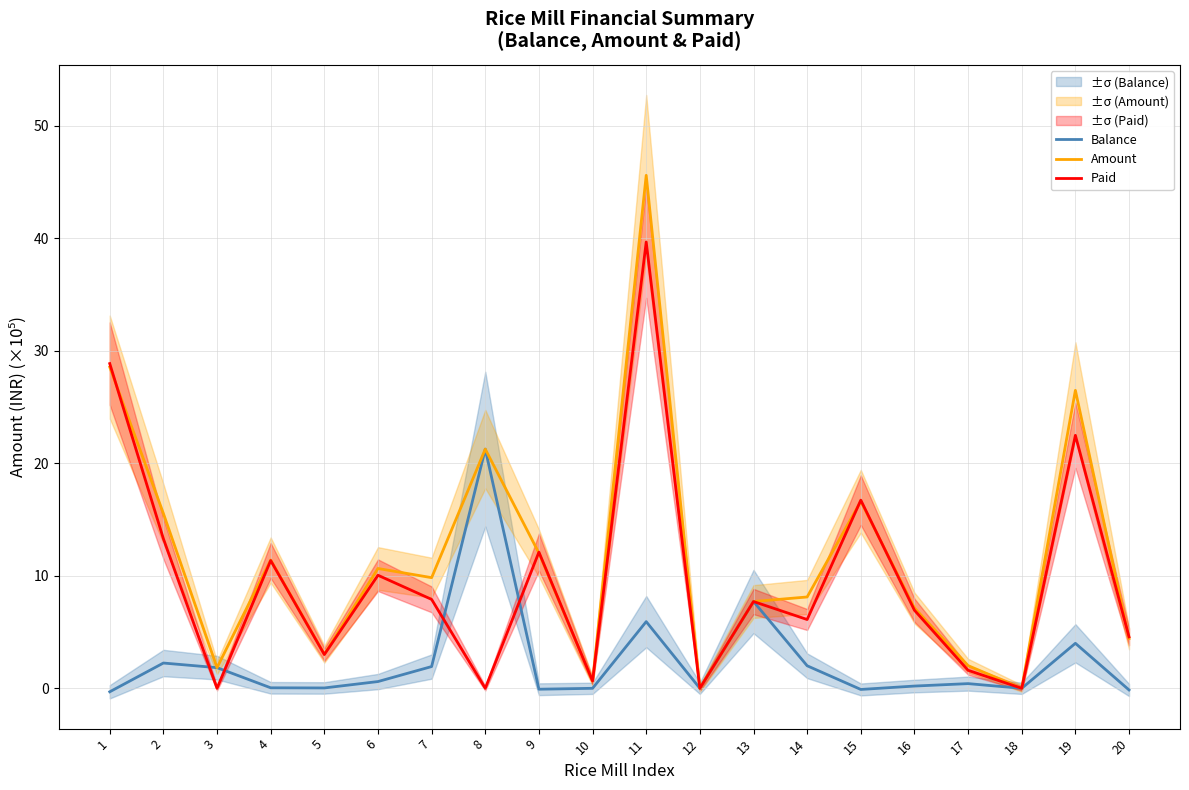

True or false: Amount and Balance cross at least once.

False